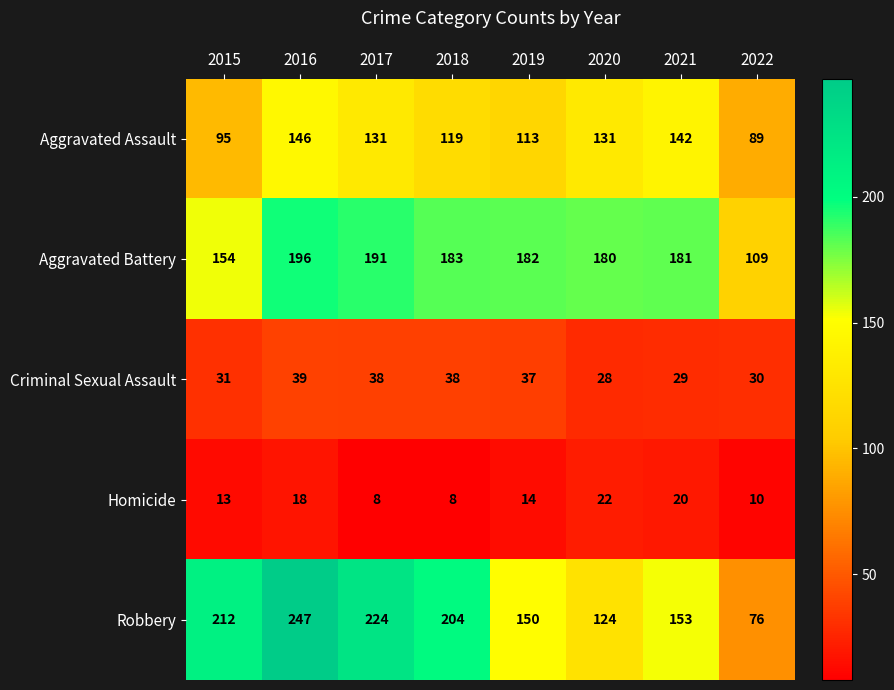

The Criminal Sexual Assault series shows 63 at 2016. True or false?

False